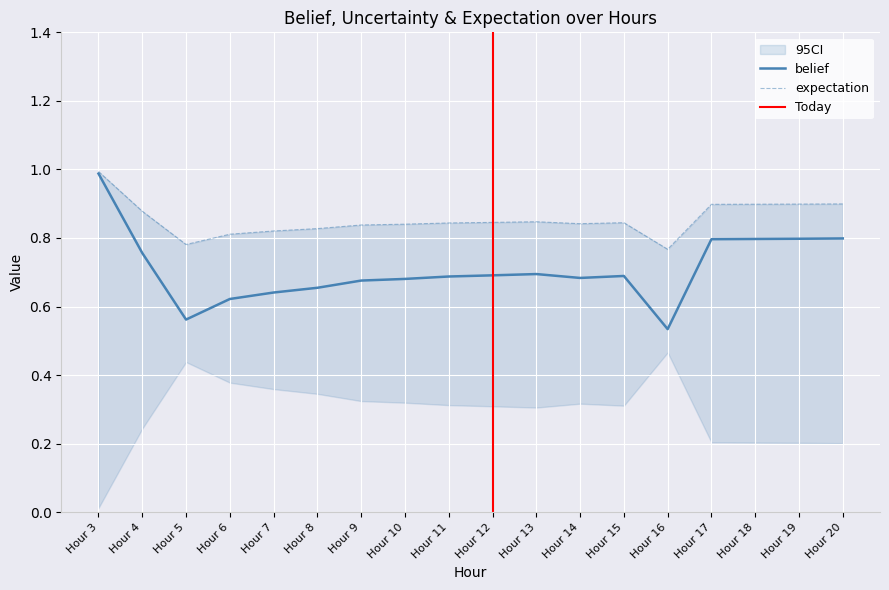

How many interior local valleys does the belief series have?

3